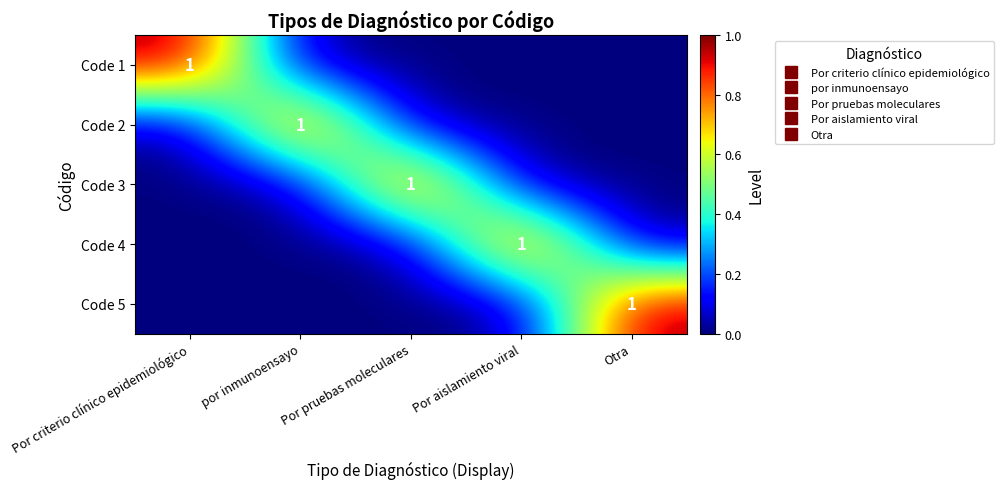

Which has a higher value, Por criterio clínico epidemiológico or Por aislamiento viral?

Por criterio clínico epidemiológico